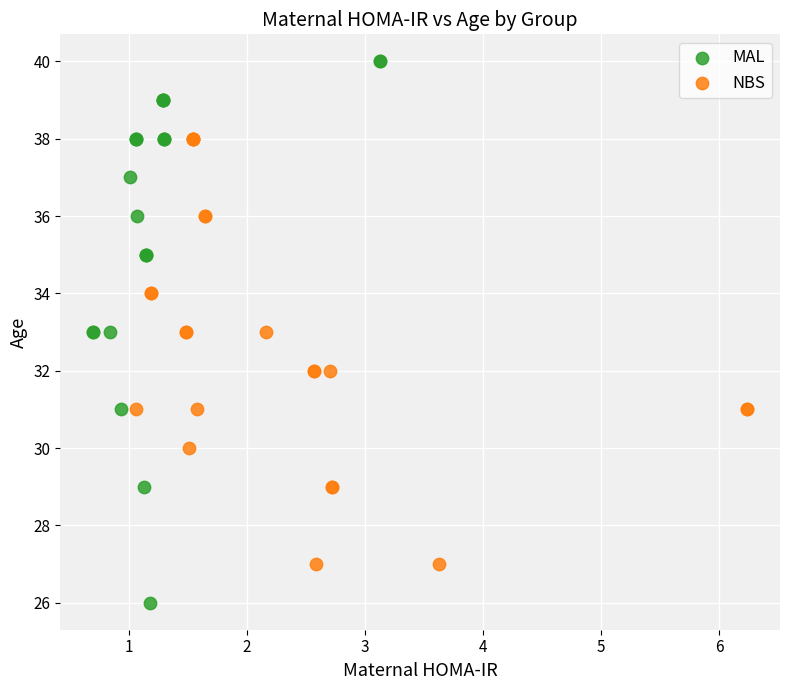

Which series contains the highest Y value?

MAL